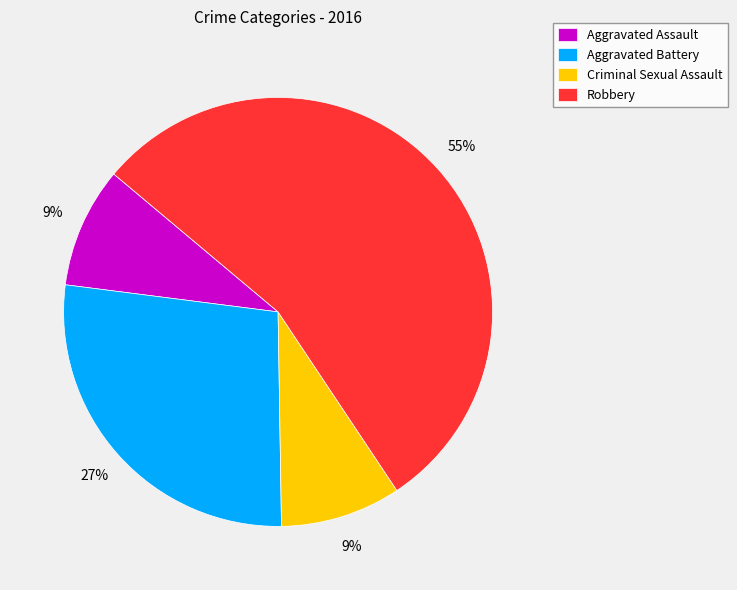

To the nearest percent, what percentage of the pie is Aggravated Battery?

27%